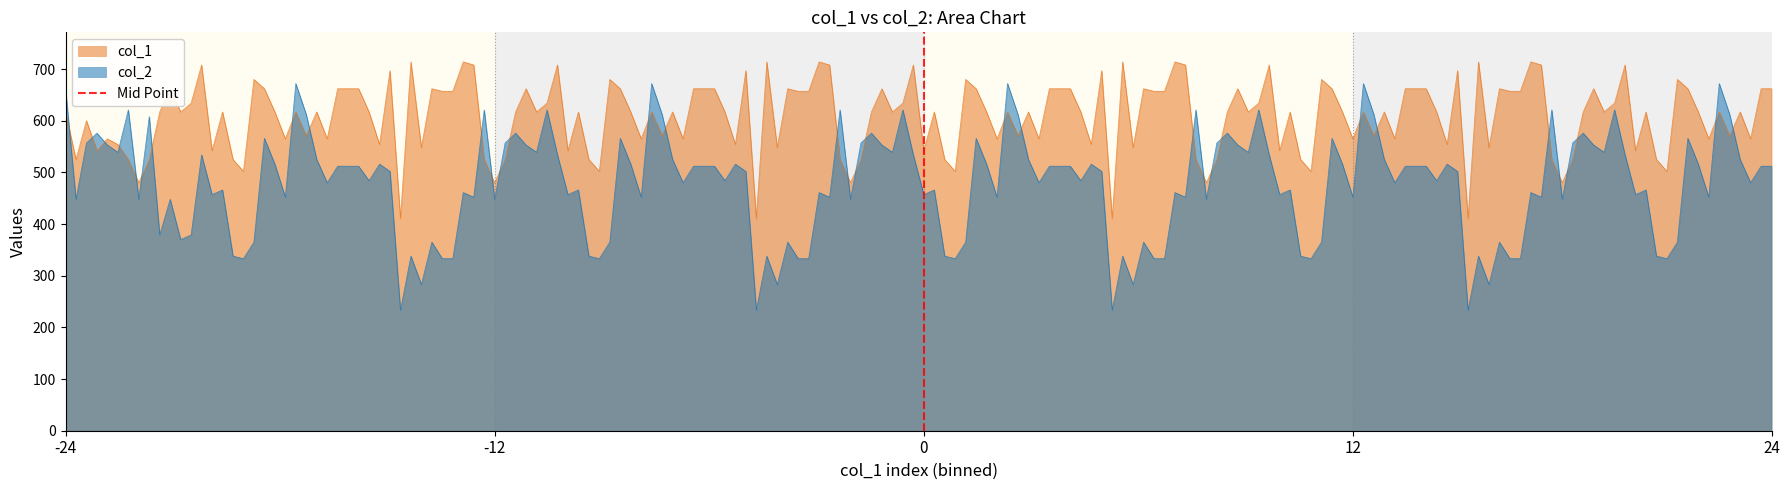

What is the highest value of the col_1 series?

714